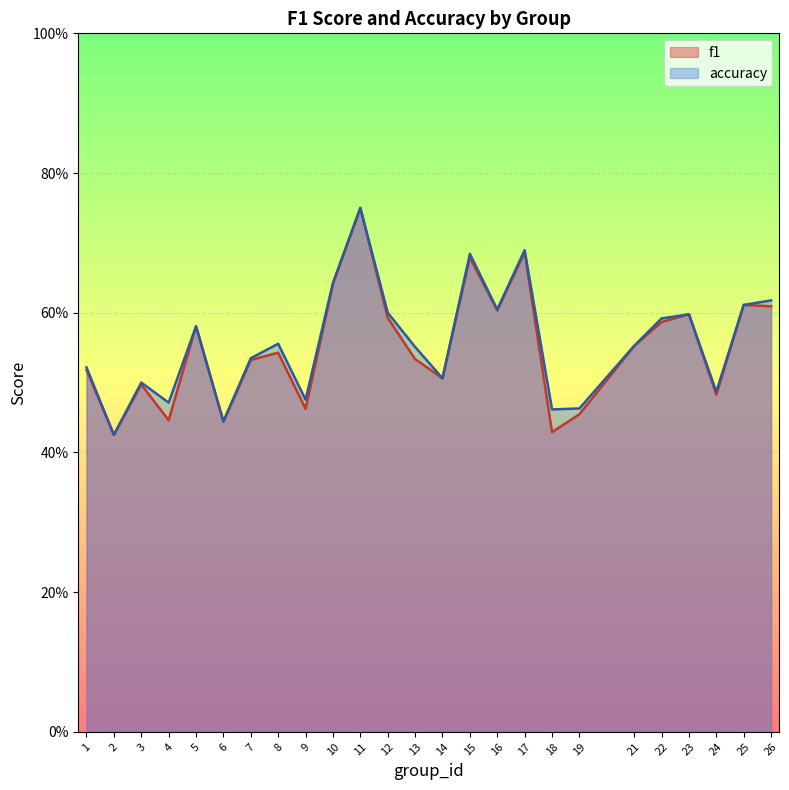

Which series has the largest total across all categories?

accuracy